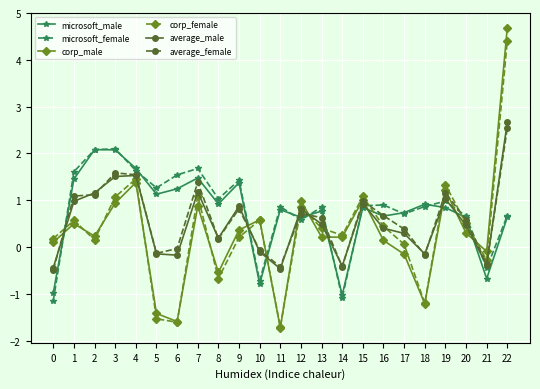

The value of corp_female at 11 is -1.7. True or false?

True